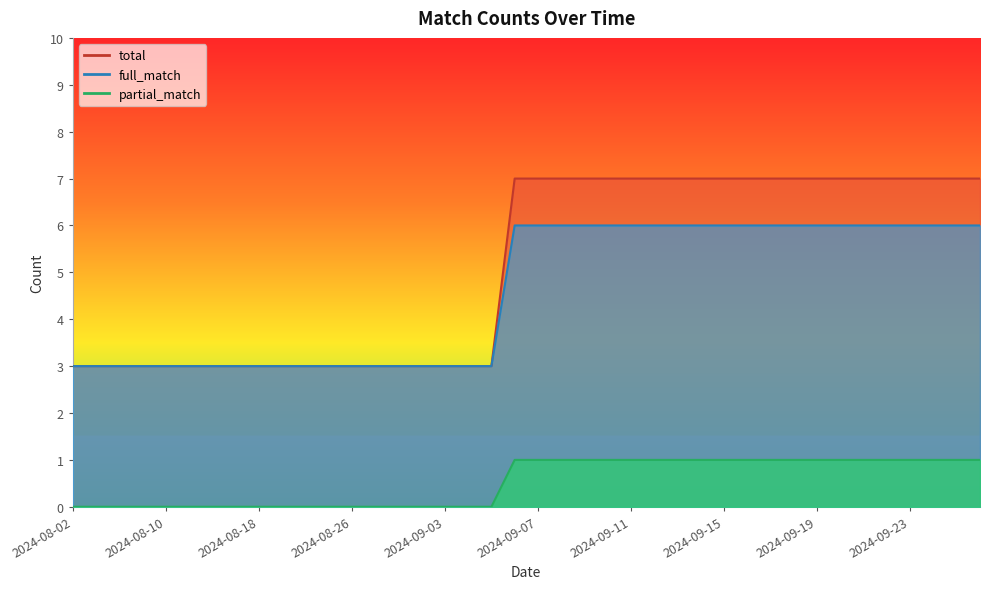

What is the value of the full_match point at the 28th from the left?

6